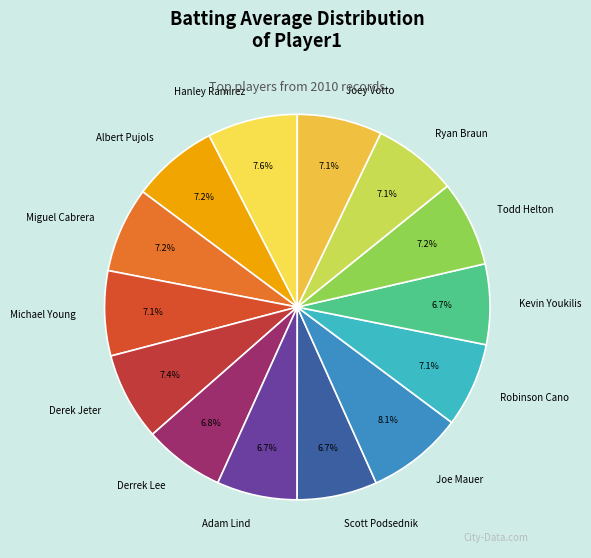

Is it true that Albert Pujols is 1% of the pie?

False